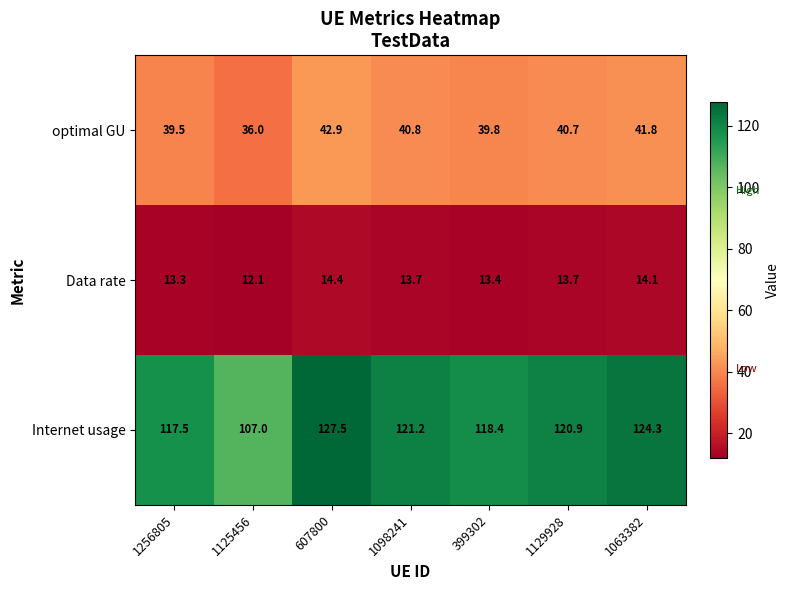

Which series has the largest total across all categories?

Internet usage